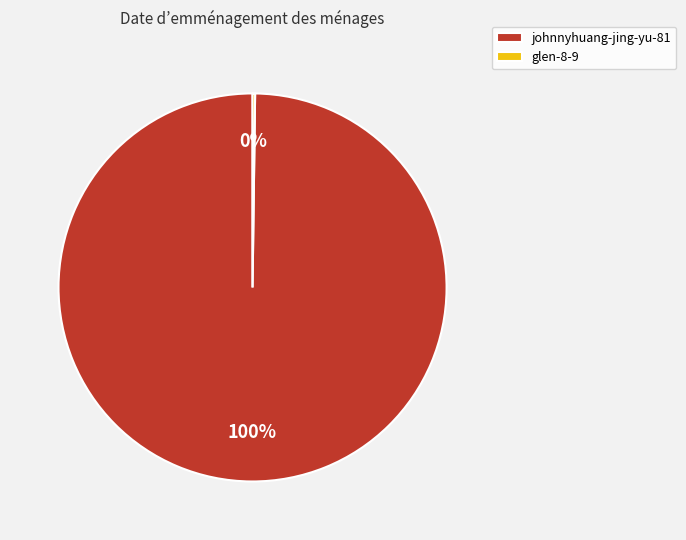

To the nearest percent, what percentage of the pie is johnnyhuang-jing-yu-81?

100%